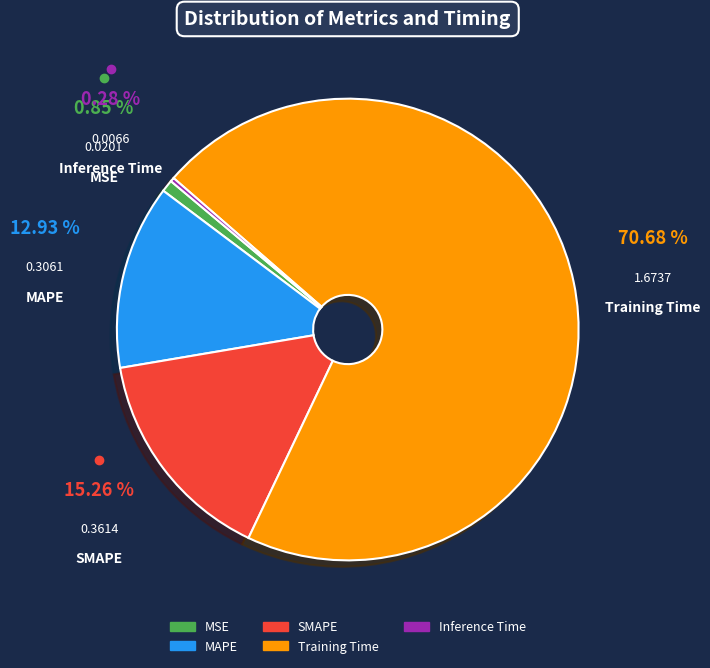

The Training Time slice represents 71% of the pie. True or false?

True